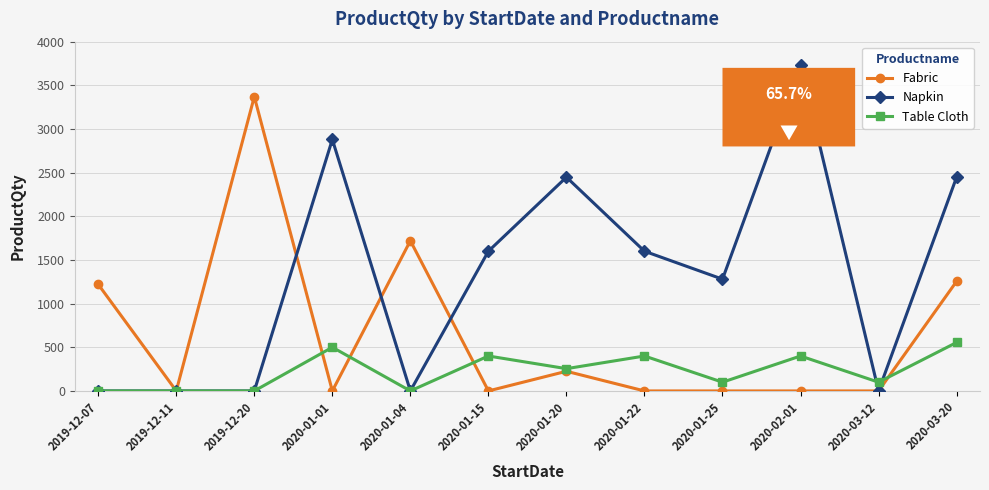

Reading right to left, list all the values displayed in this chart.

Fabric: 2020-03-20=1255	2020-03-12=0	2020-02-01=0	2020-01-25=0	2020-01-22=0	2020-01-20=225	2020-01-15=0	2020-01-04=1720	2020-01-01=0	2019-12-20=3370	2019-12-11=0	2019-12-07=1220
Napkin: 2020-03-20=2448	2020-03-12=0	2020-02-01=3728	2020-01-25=1280	2020-01-22=1600	2020-01-20=2448	2020-01-15=1600	2020-01-04=0	2020-01-01=2880	2019-12-20=0	2019-12-11=0	2019-12-07=0
Table Cloth: 2020-03-20=555	2020-03-12=100	2020-02-01=400	2020-01-25=100	2020-01-22=400	2020-01-20=255	2020-01-15=400	2020-01-04=0	2020-01-01=500	2019-12-20=0	2019-12-11=0	2019-12-07=0